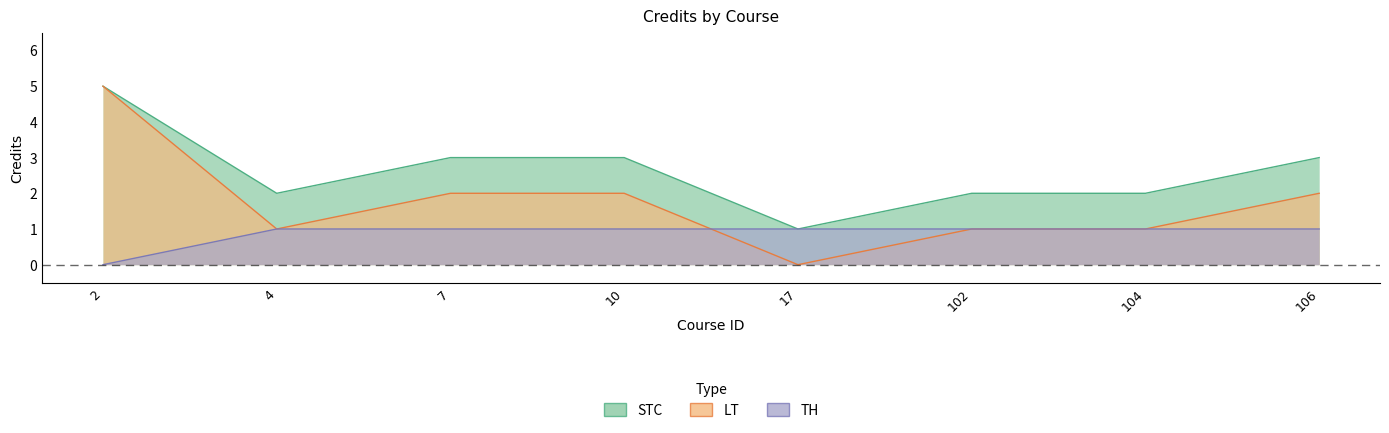

How many values in the TH series are below 1?

1